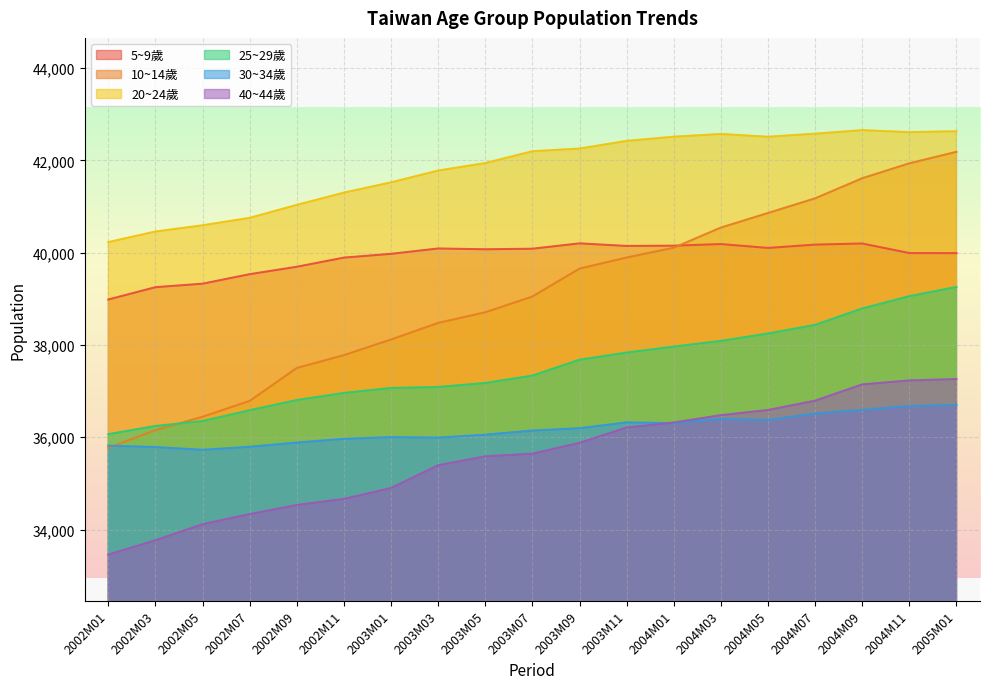

At which category does the chart reach its minimum across all series?

2002M01